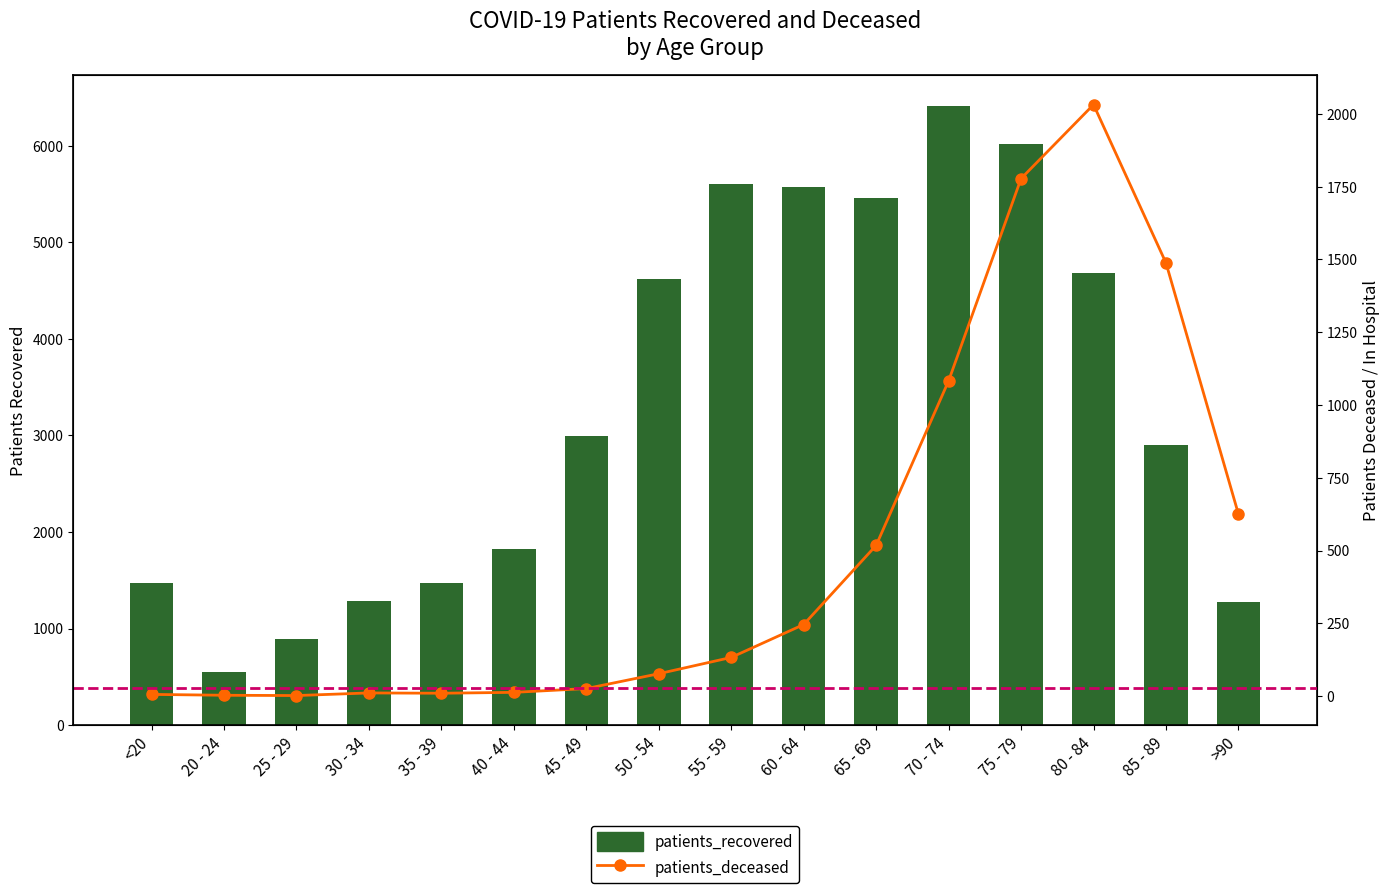

Is it true that patients_recovered equals 1827 at 40 - 44?

True